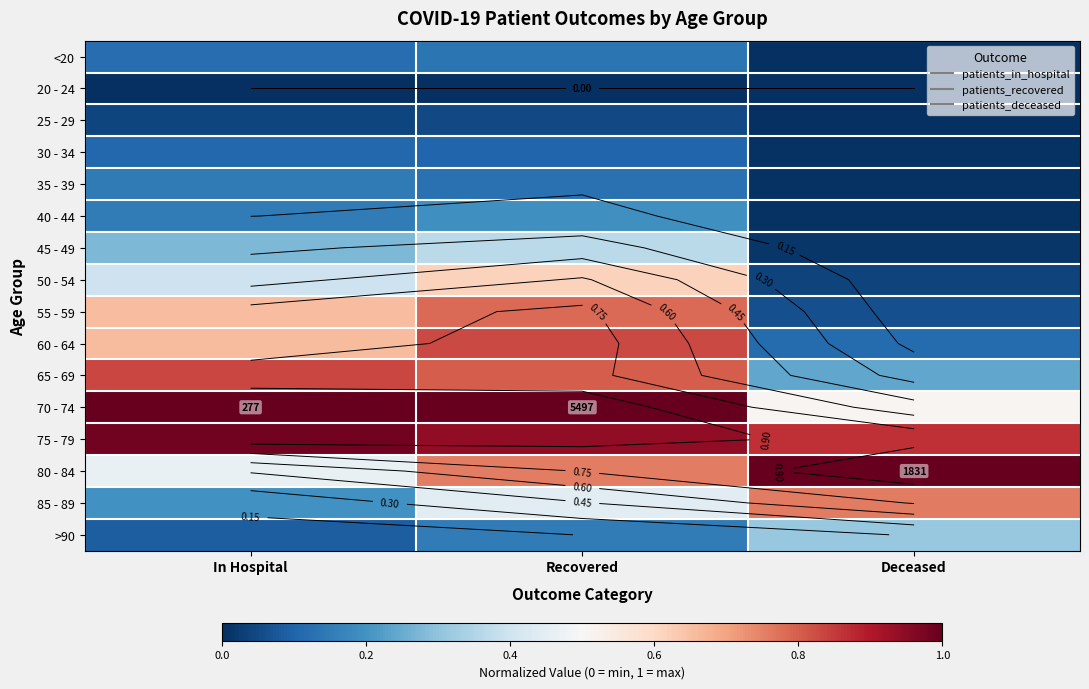

List the labels in order of 30 - 34 value, largest first.

In Hospital, Recovered, Deceased